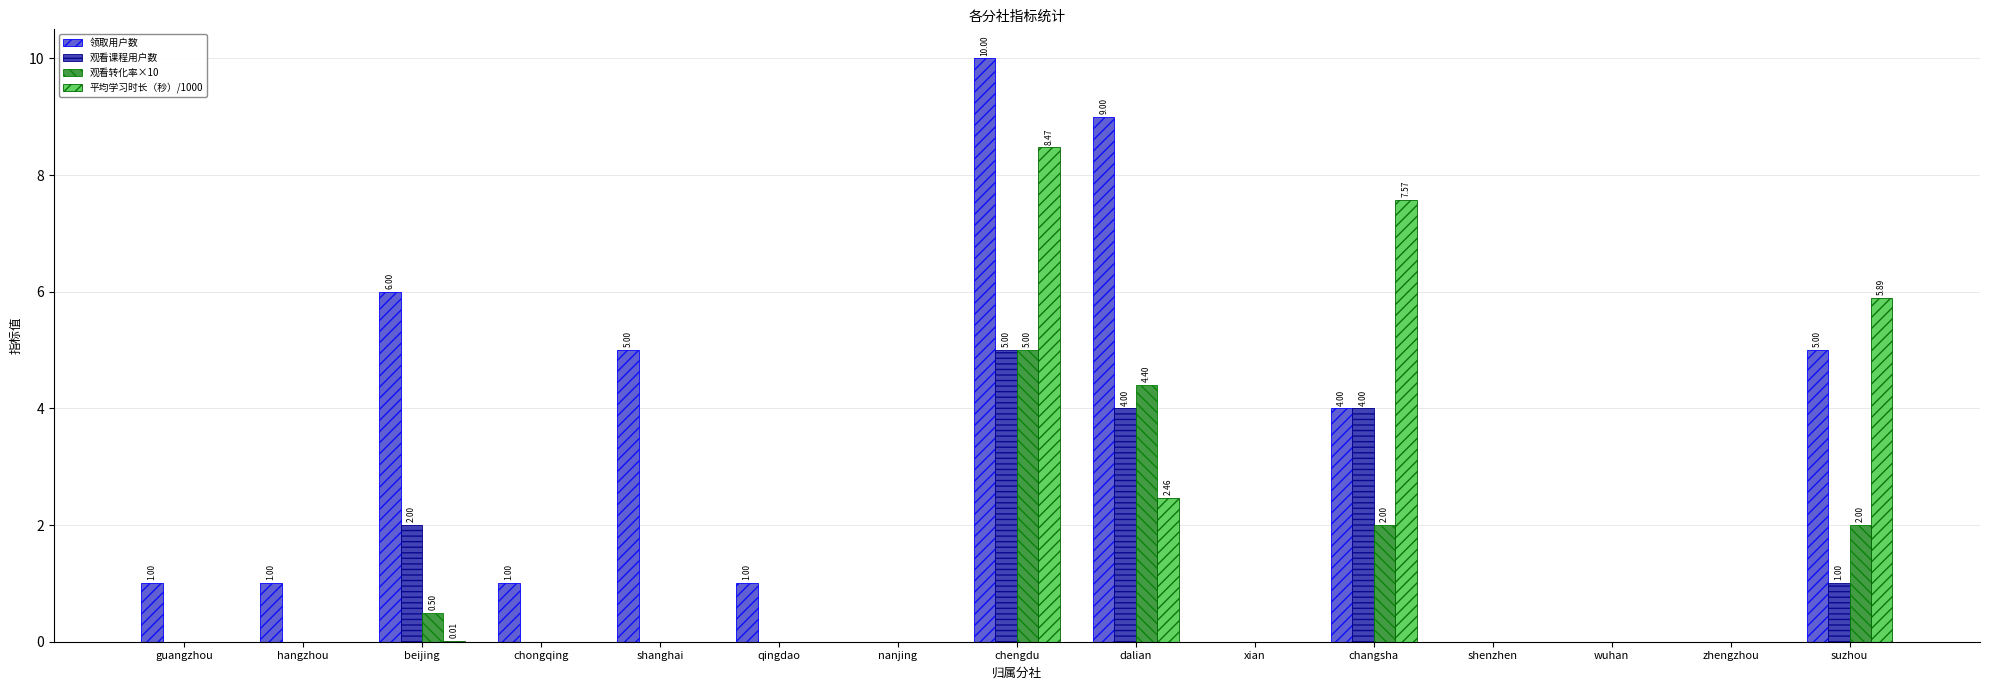

What is the maximum value shown in the chart?

10.0